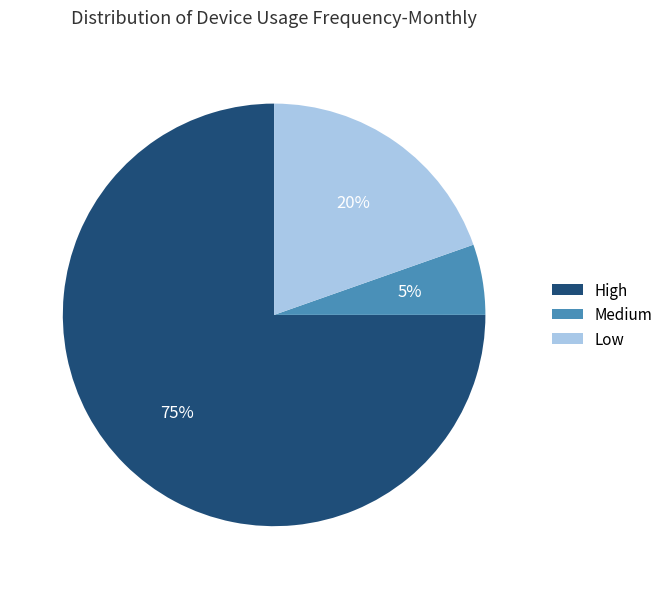

Do Medium and Low together represent more than half of the pie?

No